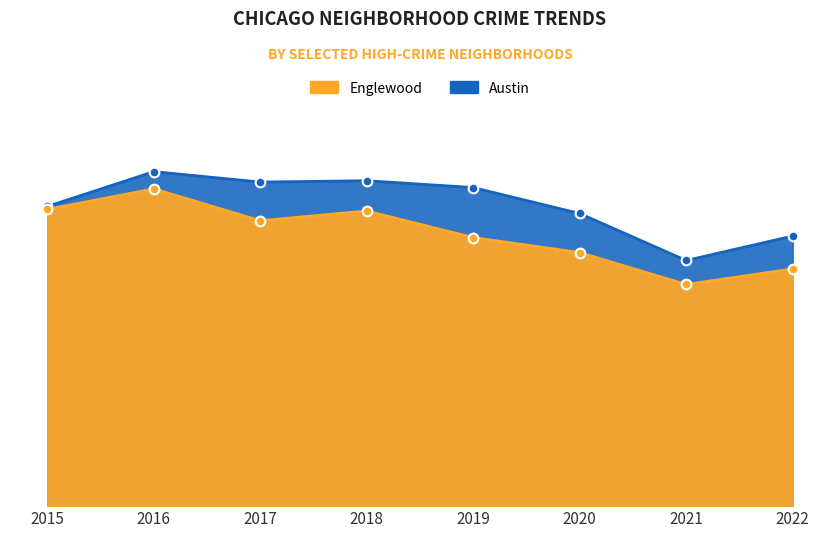

Is the value of 2022 at 2019 greater than the value of 2015 at 2016?

Yes